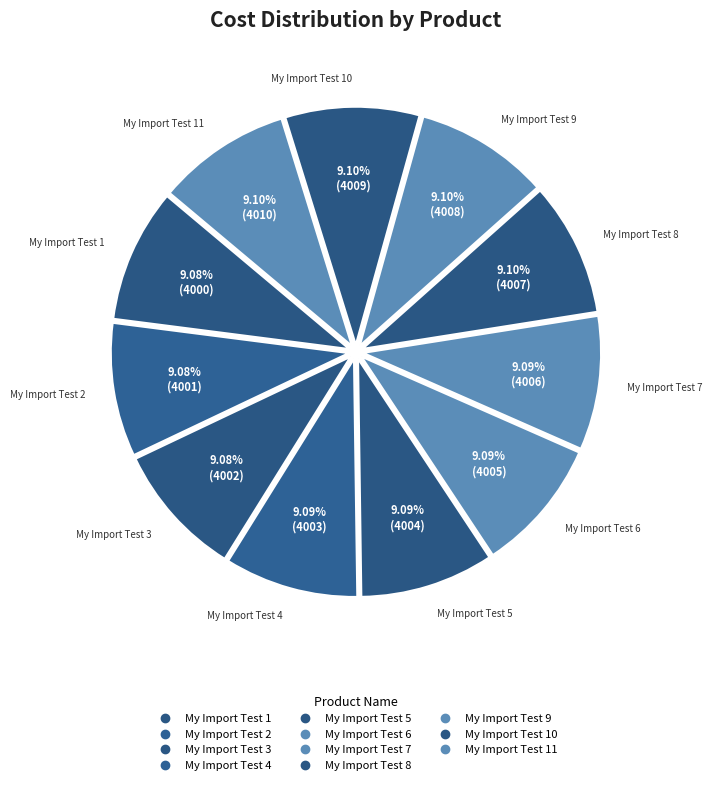

Count the number of slices in the pie.

11